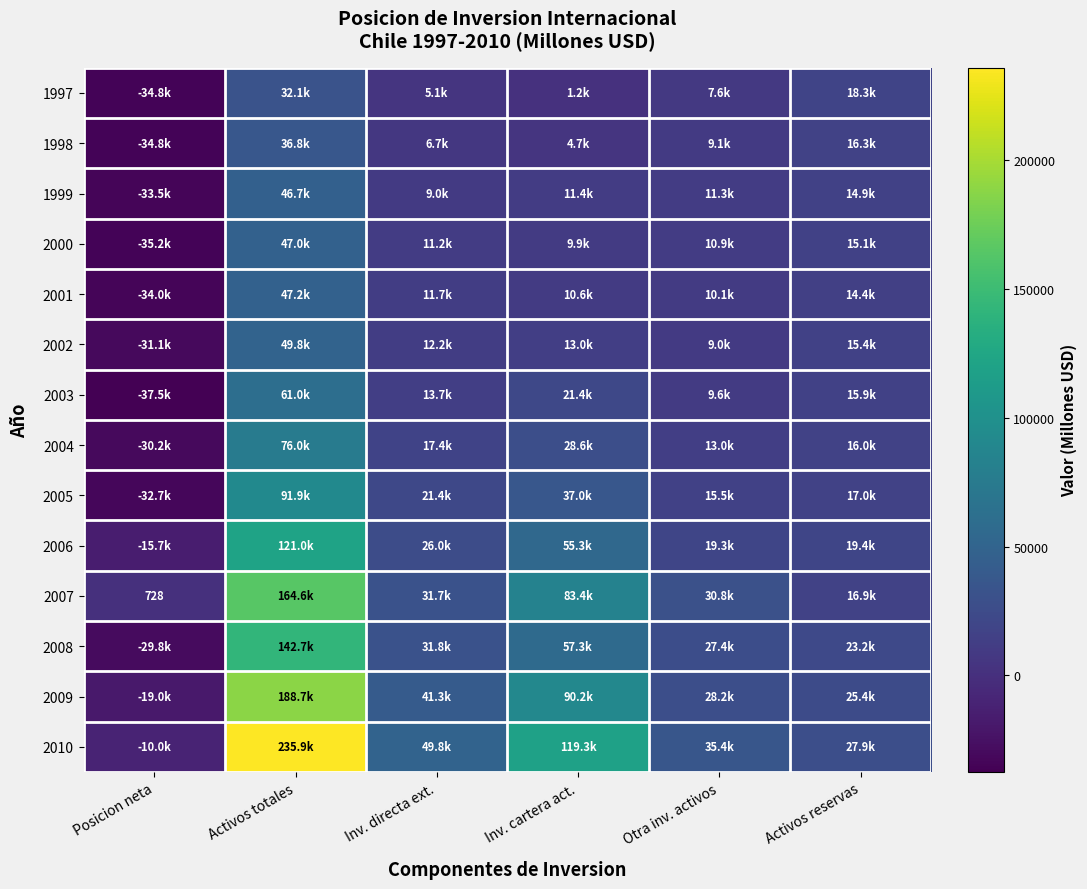

The value of 2003 at Posicion neta is -37496. True or false?

True